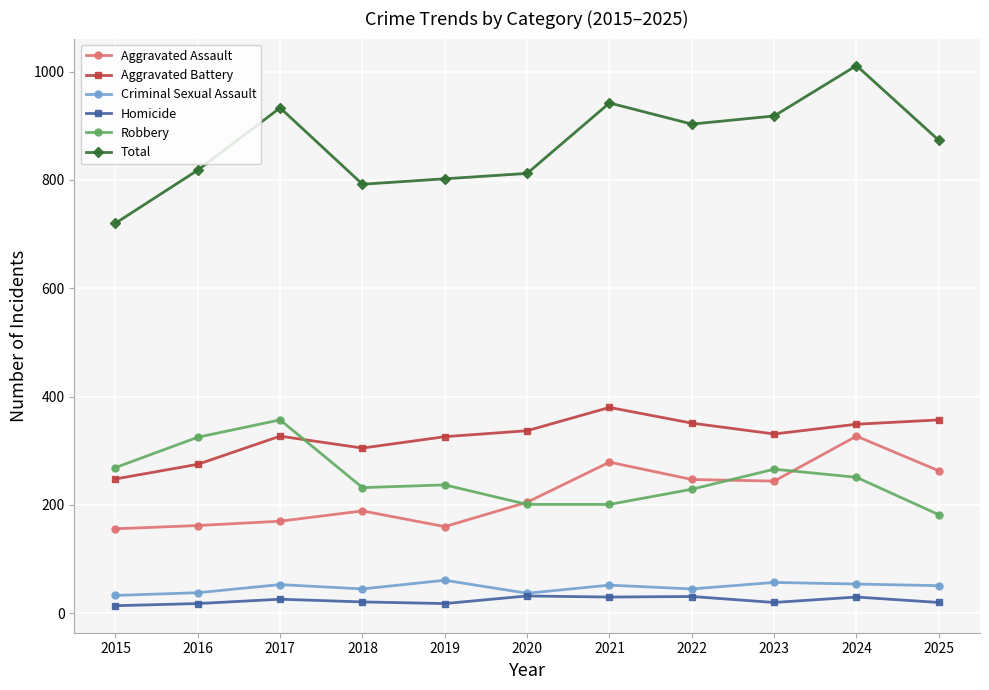

What are all the series names shown in the legend?

Aggravated Assault, Aggravated Battery, Criminal Sexual Assault, Homicide, Robbery, Total